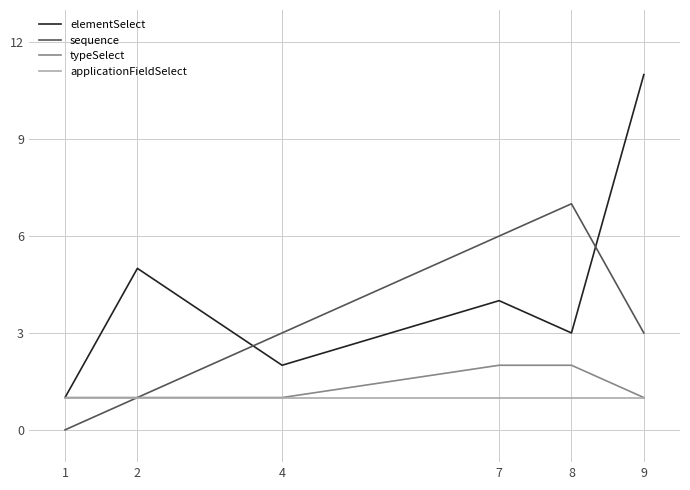

Which series changed the most between 8 and 9?

elementSelect